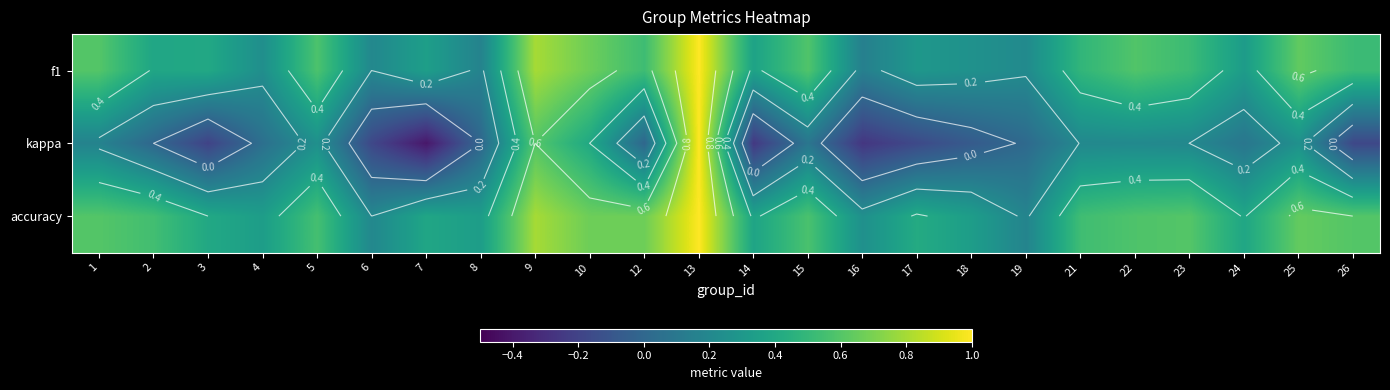

Where does the kappa series first go above 0?

1